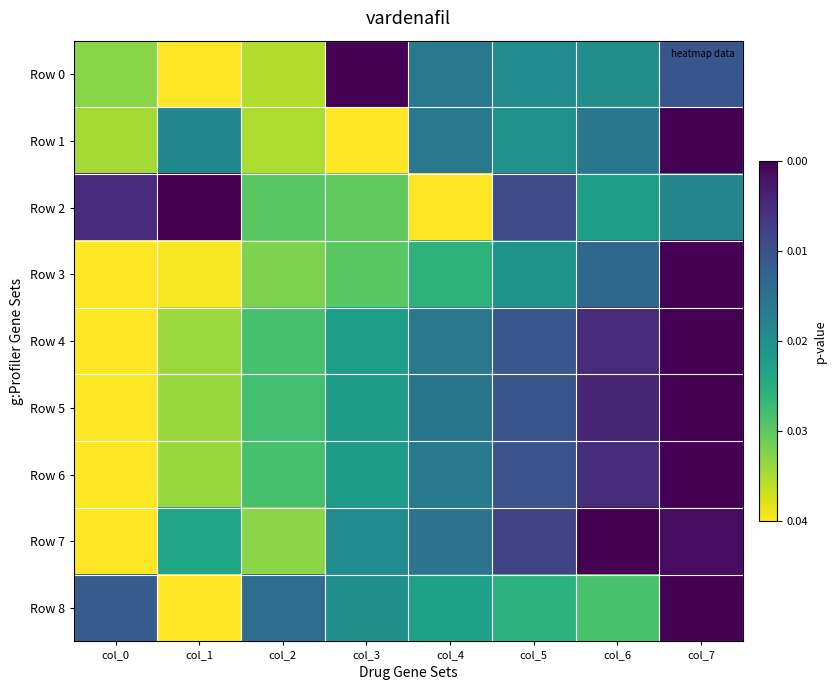

At which category does the chart reach its minimum across all series?

col_1